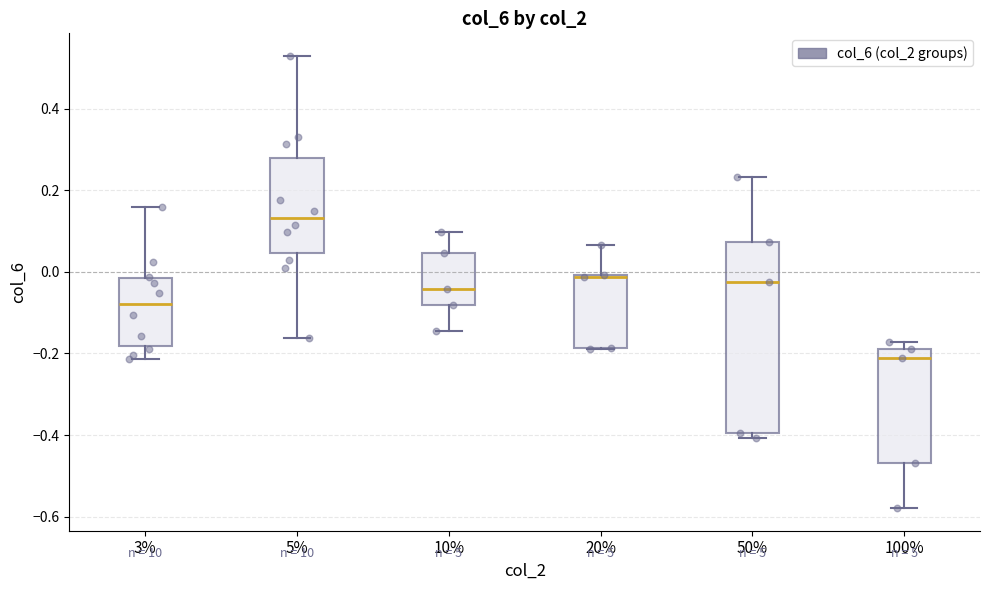

Where does the median line of the box at x = 100% sit on the y-axis? The values are not printed on the chart, so give them approximately, as read against the axis.

-0.20